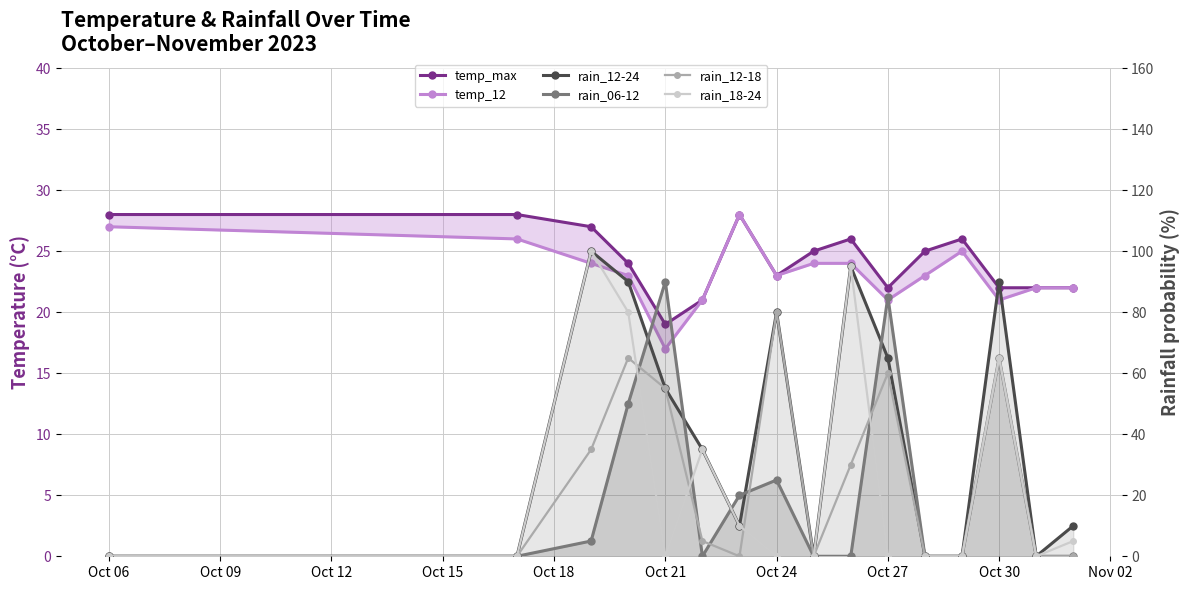

How many values in the rain_12-24 series are below 35?

8